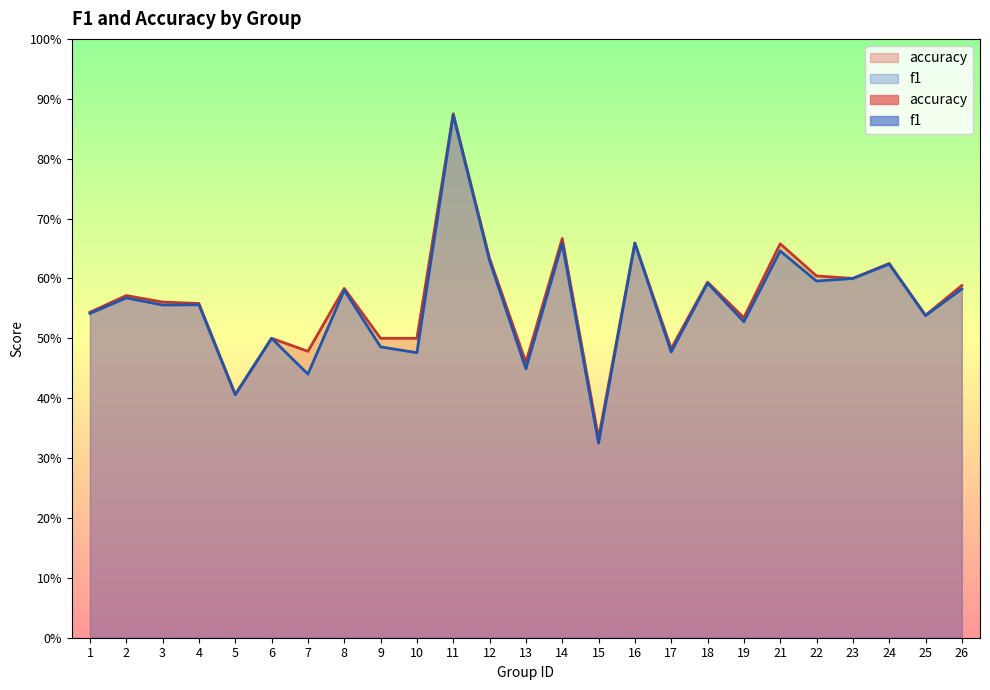

True or false: f1 and accuracy intersect in this chart.

False